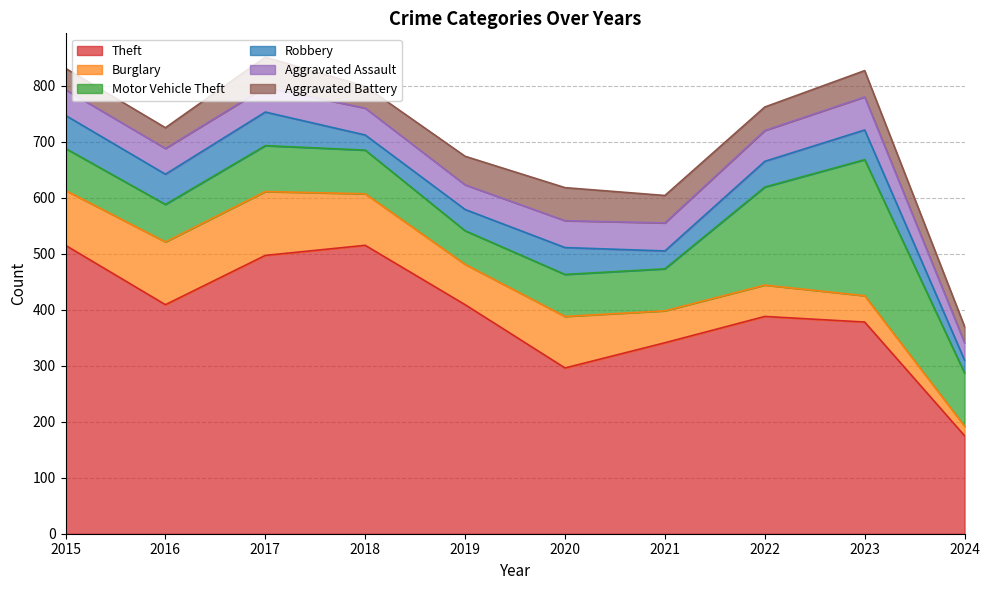

What is the difference between the maximum and minimum values in the Aggravated Assault series?

28